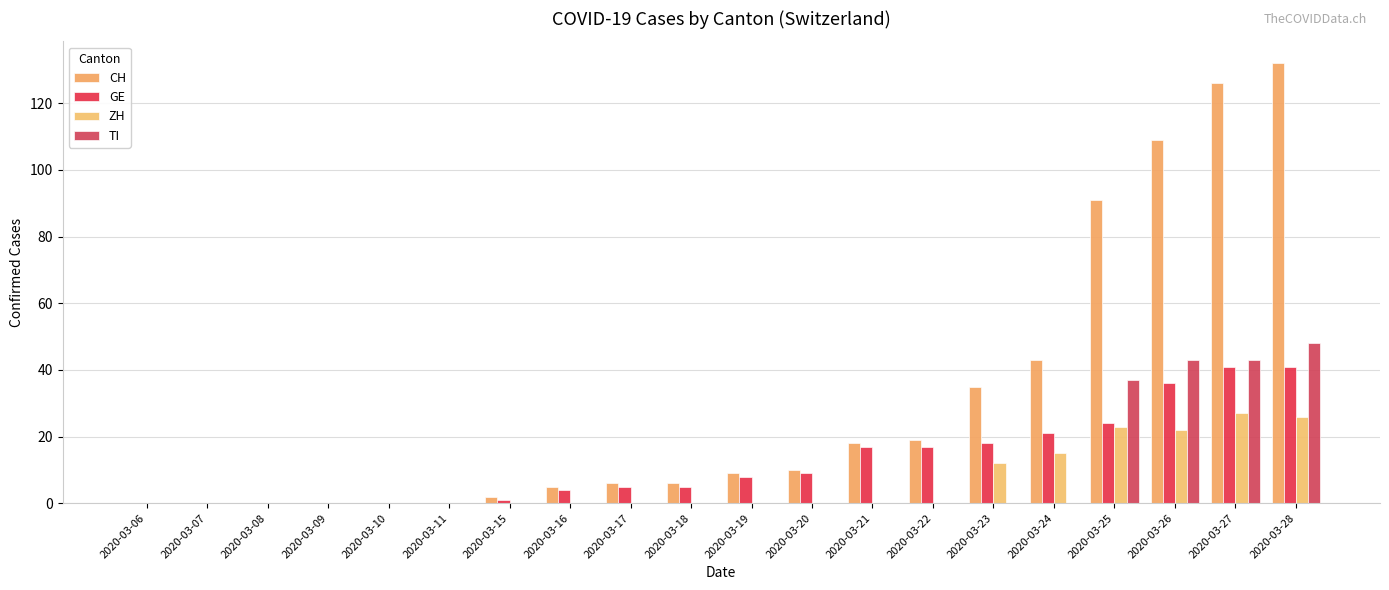

What is the value of the ZH bar at the 15th from the left?

12